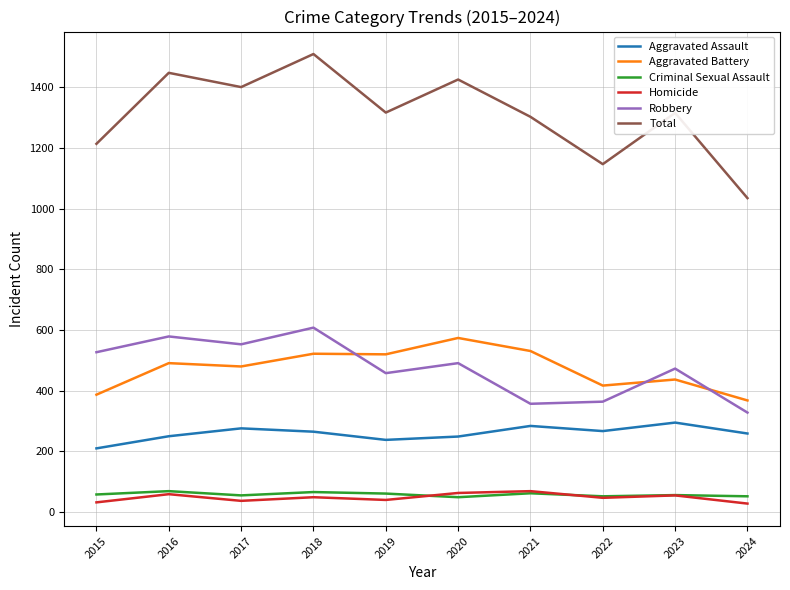

What is the average value of the Aggravated Assault series?

259